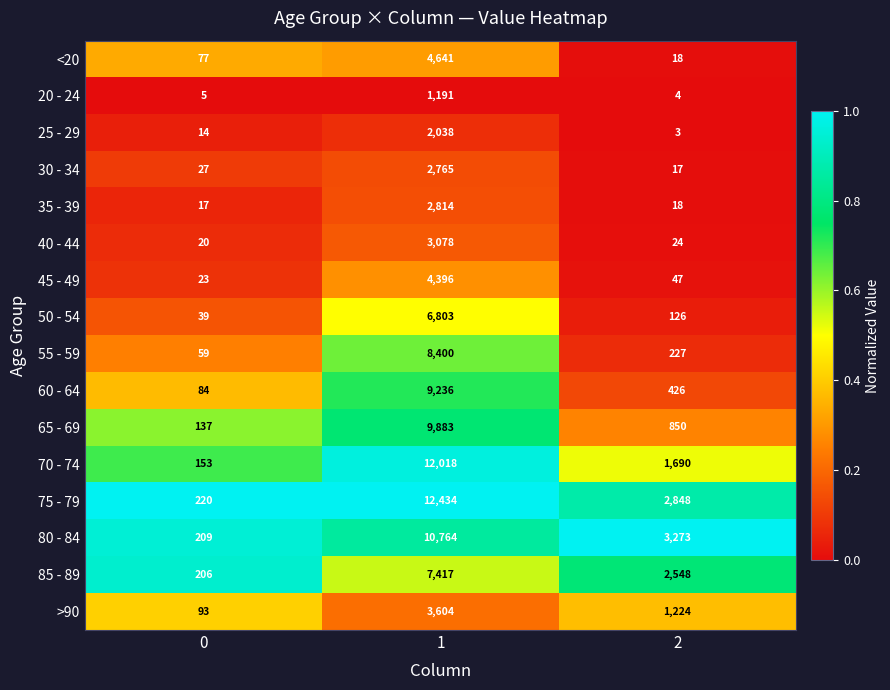

What is the smallest value displayed?

3